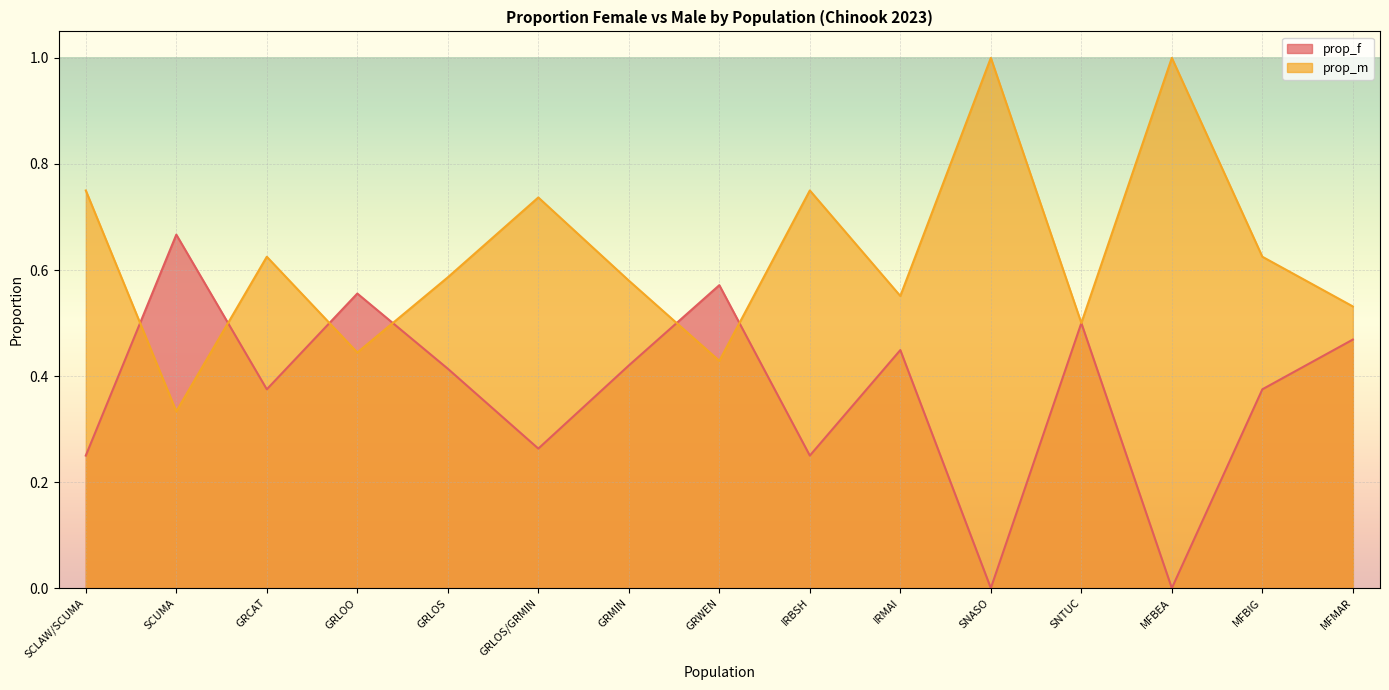

True or false: prop_f has a value of 0.4 at GRLOS/GRMIN.

False